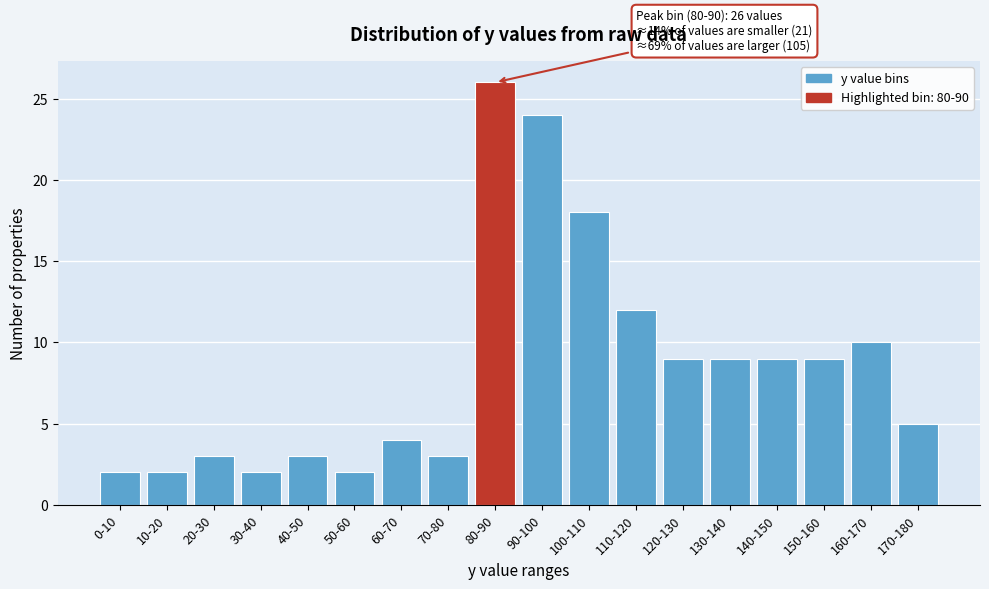

Reading right to left, list all the values displayed in this chart.

5	10	9	9	9	9	12	18	24	26	3	4	2	3	2	3	2	2